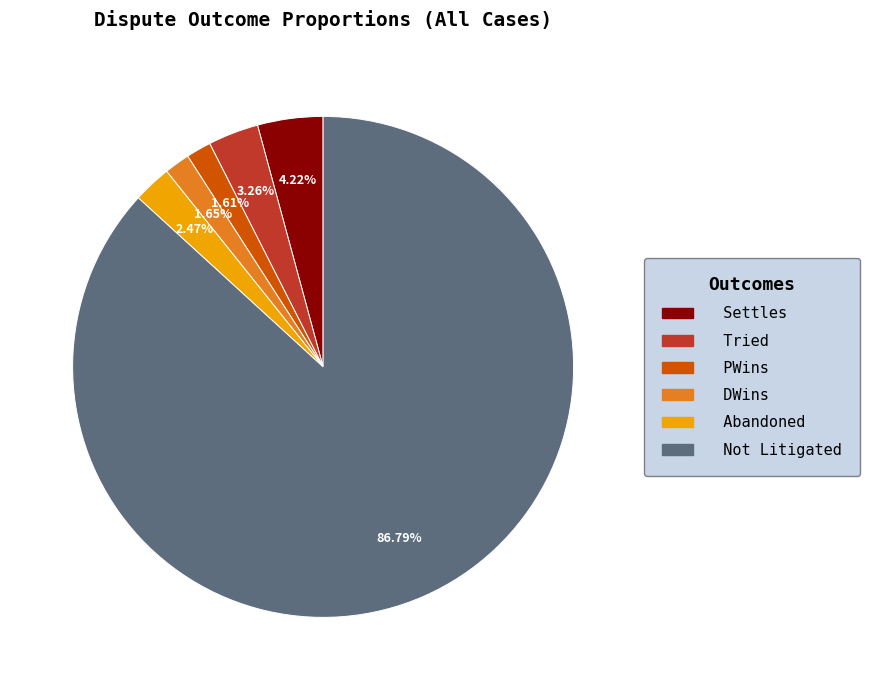

Does Tried represent more than half of the total?

No